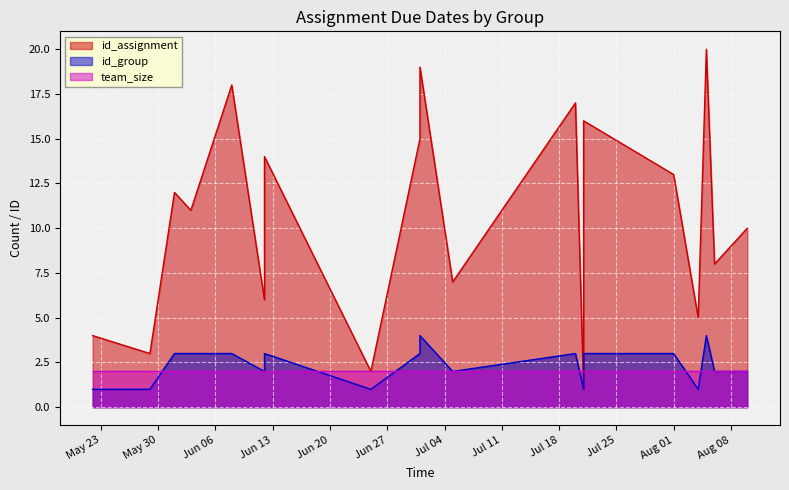

List the labels in order of id_assignment value, largest first.

2023-08-05, 2023-07-01, 2023-06-08, 2023-07-20, 2023-07-21, 2023-07-01, 2023-06-12, 2023-08-01, 2023-06-01, 2023-06-03, 2023-08-10, 2023-06-12, 2023-08-06, 2023-07-05, 2023-06-12, 2023-08-04, 2023-05-22, 2023-05-29, 2023-06-25, 2023-07-21